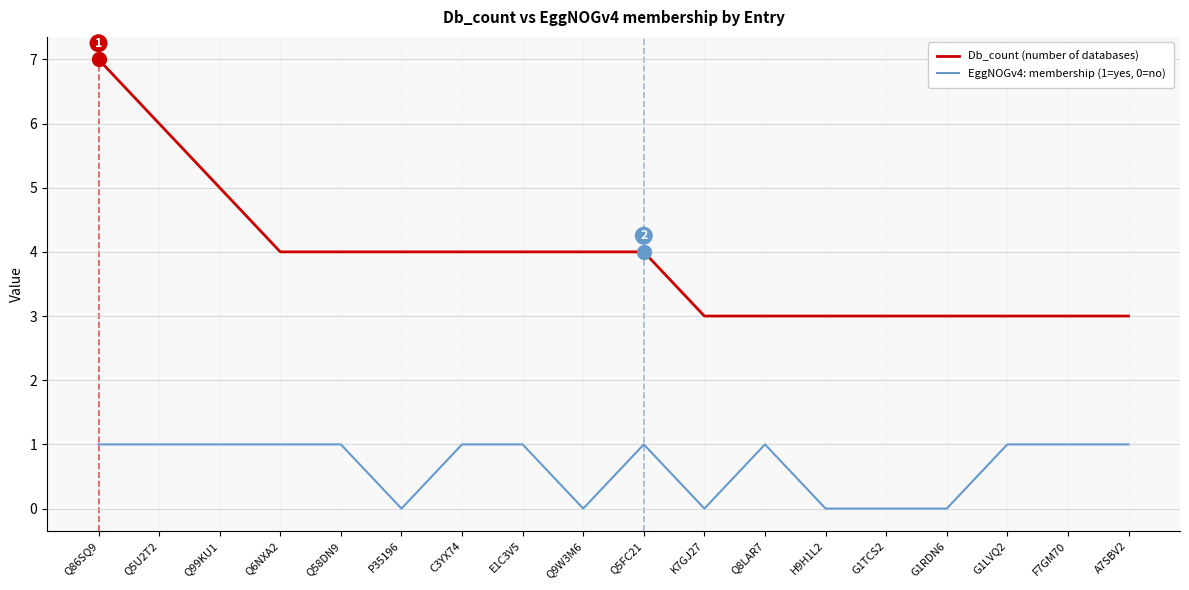

True or false: EggNOGv4: membership (1=yes, 0=no) and Db_count (number of databases) intersect in this chart.

False